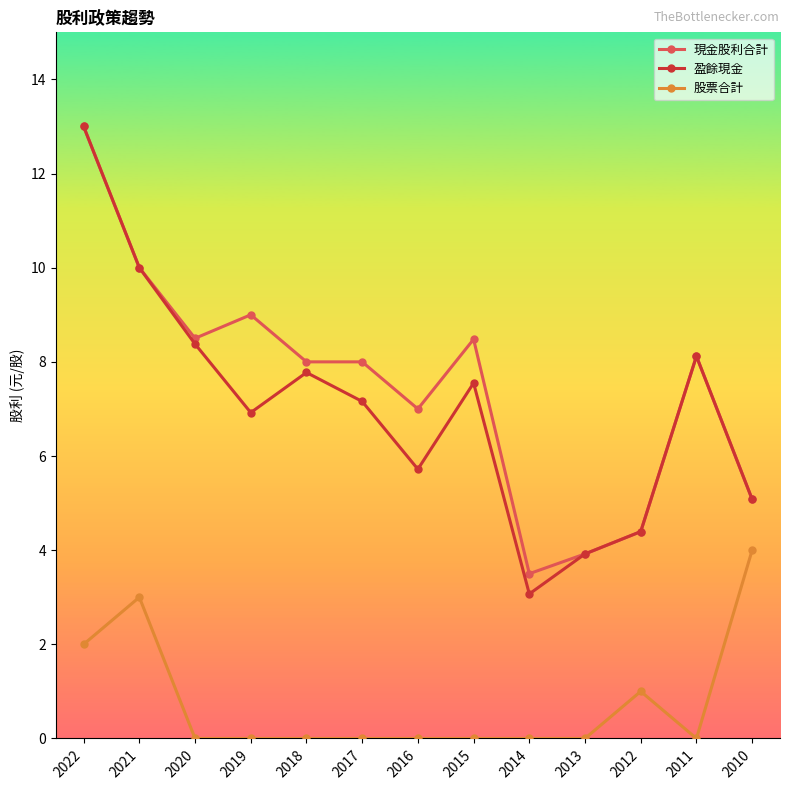

Does the chart display data point markers on the line(s)?

Yes